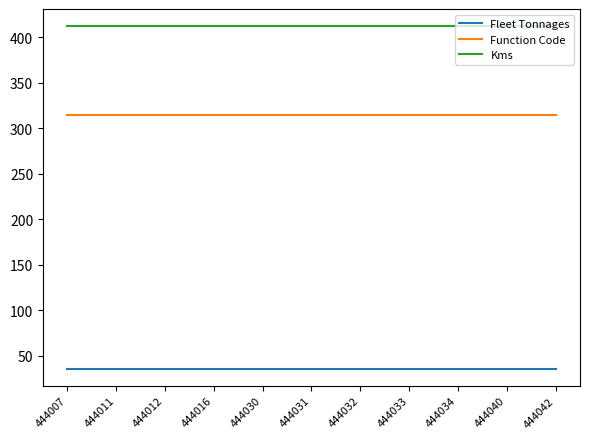

Which series has the largest total across all categories?

Kms